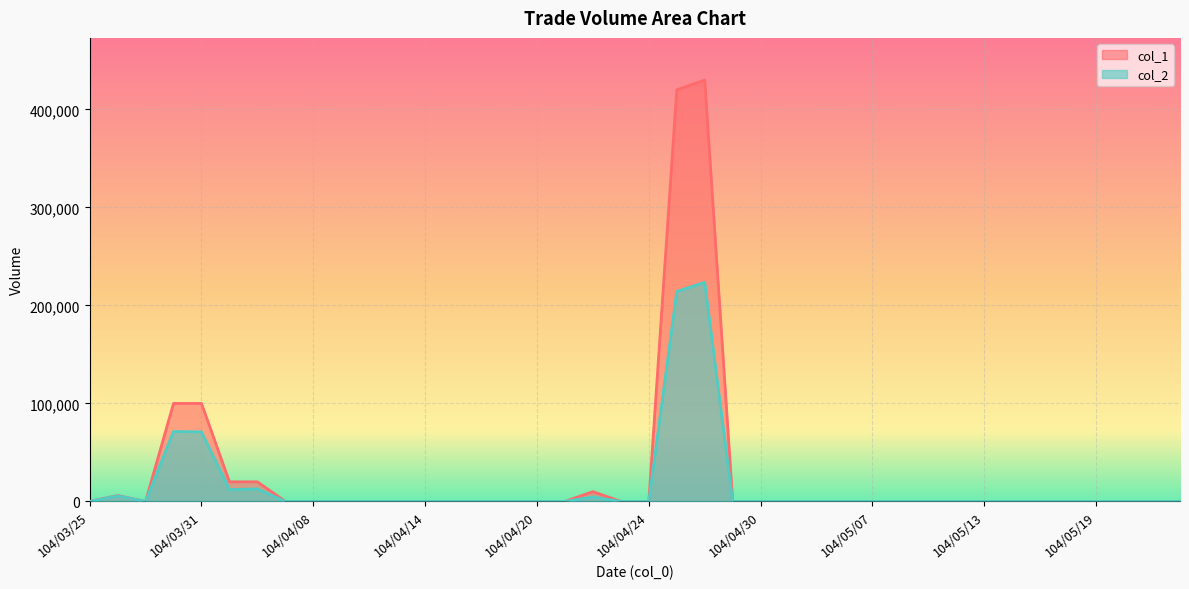

True or false: col_2 has a value of 7951 at 104/03/26.

False